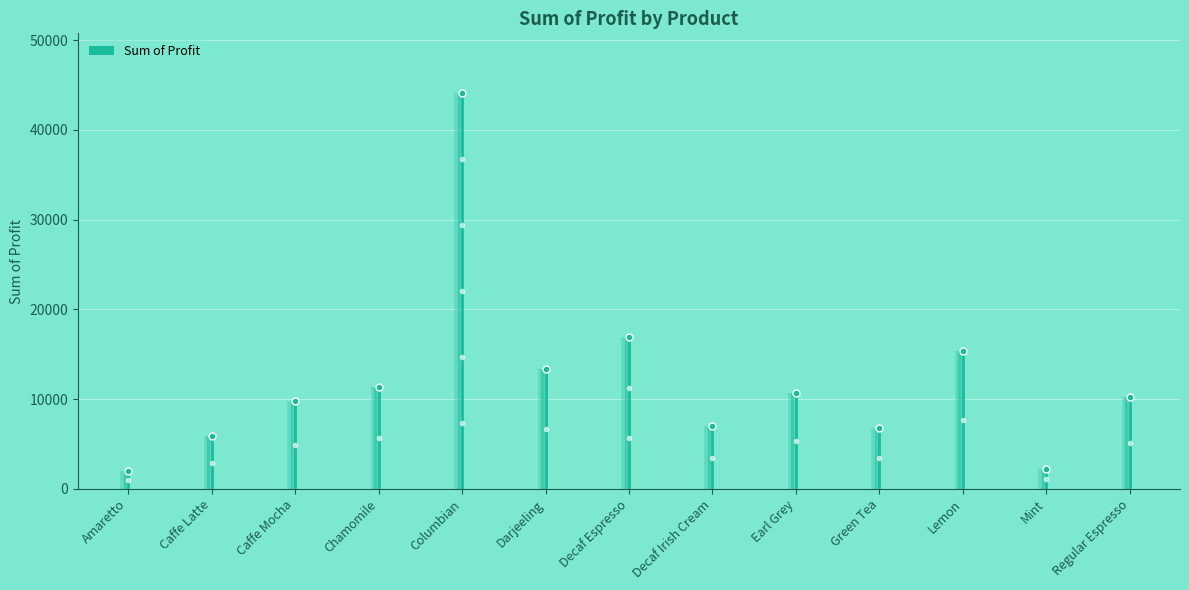

What is the value of the 2nd bar from the left?

5854